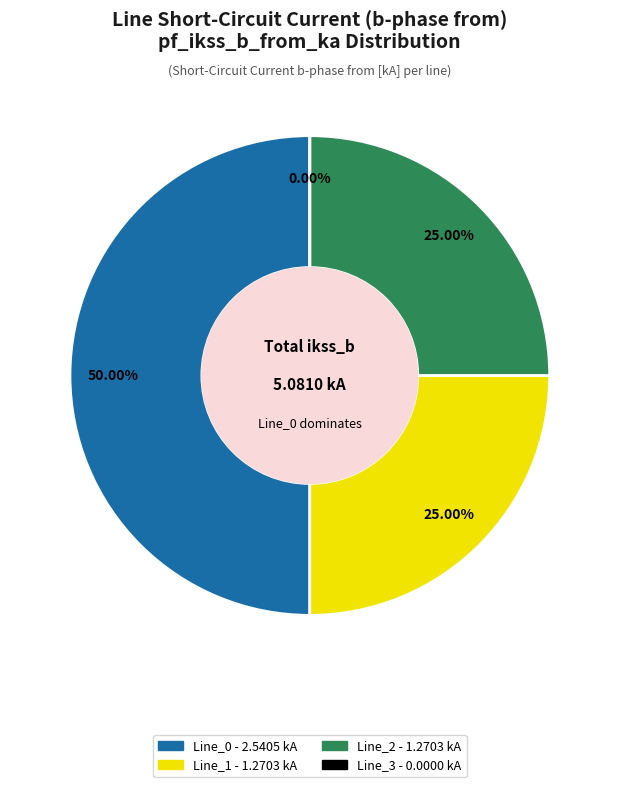

To the nearest percent, what percentage of the pie is Line_0?

50%